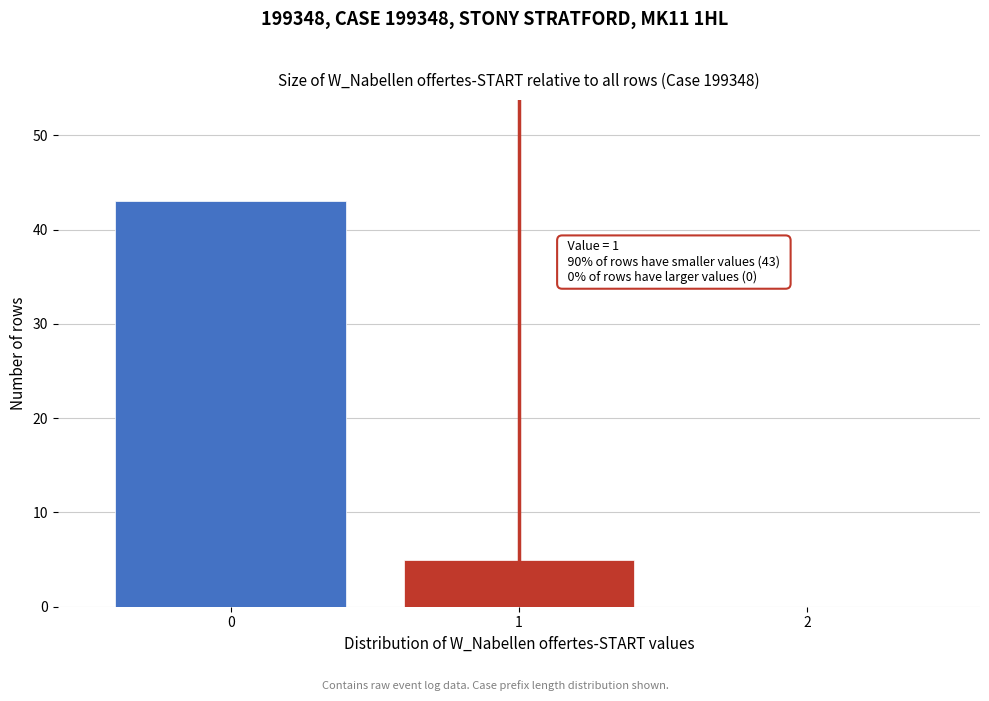

Reading right to left, extract all data points from this chart.

2=0	1=5	0=43